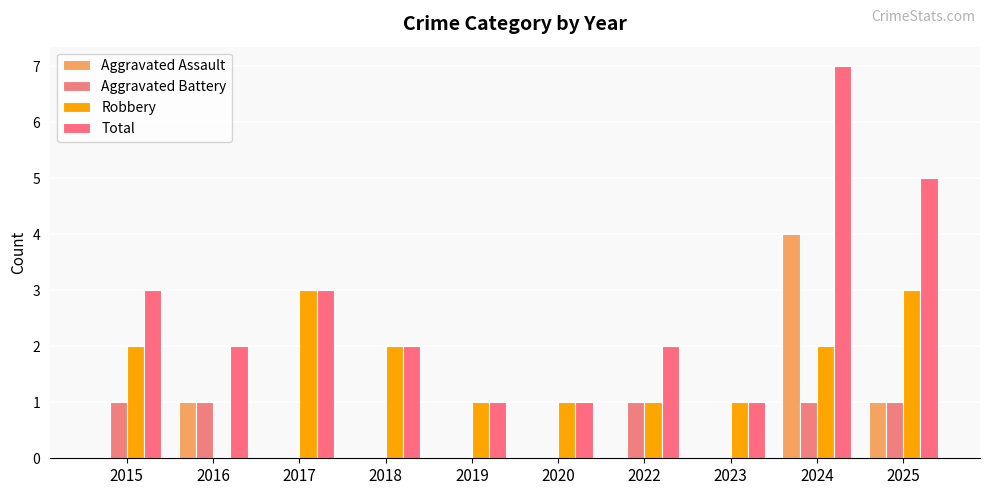

At which label is Aggravated Battery closest to 0?

2017